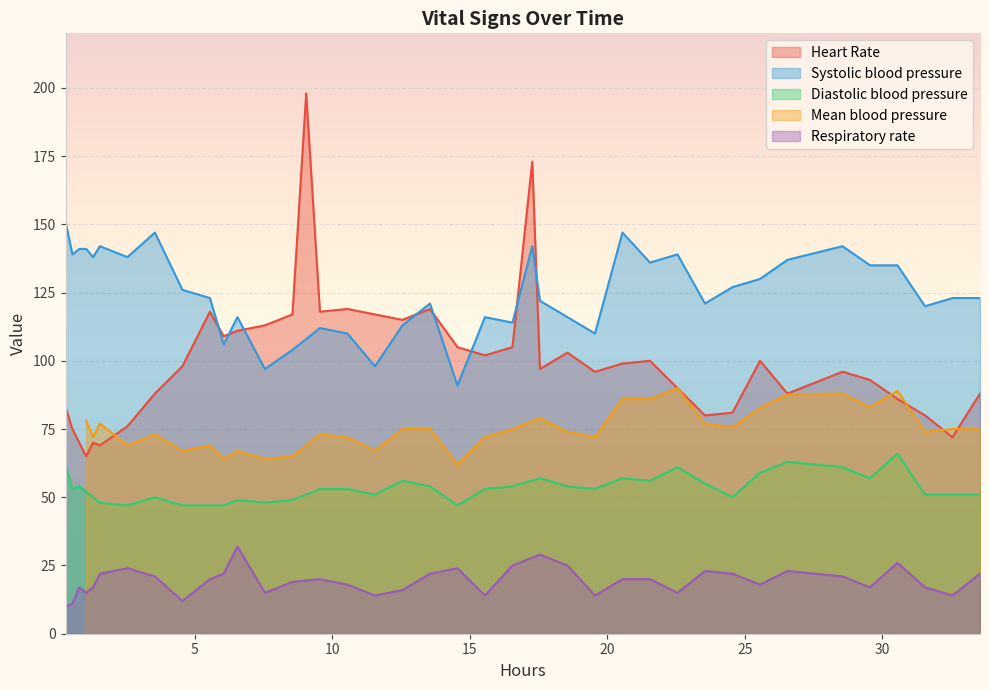

True or false: Respiratory rate and Diastolic blood pressure cross at least once.

False